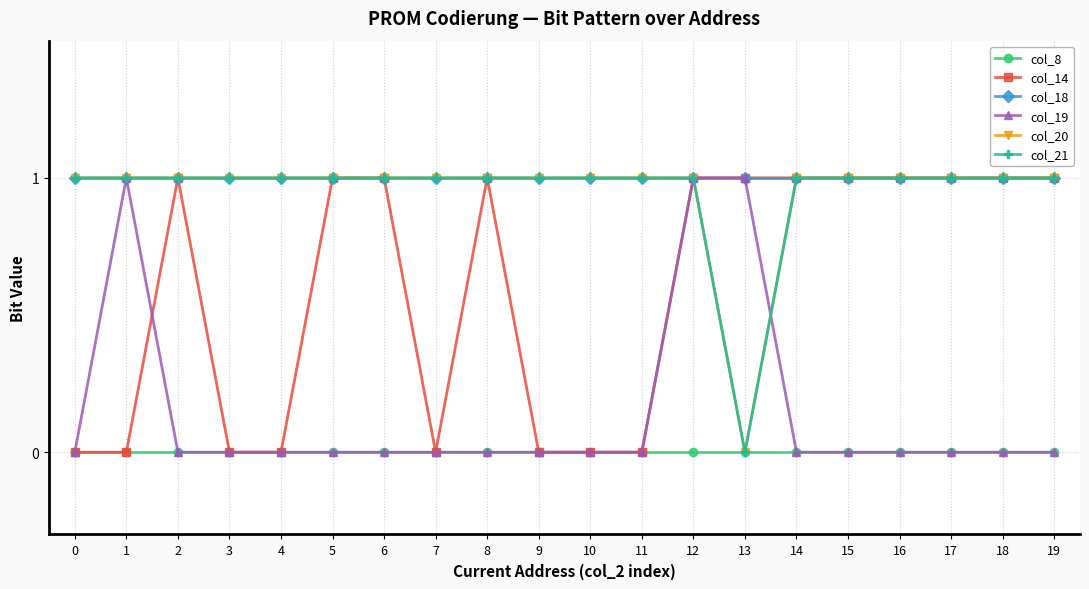

Reading right to left, transcribe all the data shown in this chart.

col_8: 0	0	0	0	0	0	0	0	0	0	0	0	0	0	0	0	0	0	0	0
col_14: 1	1	1	1	1	1	1	1	0	0	0	1	0	1	1	0	0	1	0	0
col_18: 1	1	1	1	1	1	1	1	1	1	1	1	1	1	1	1	1	1	1	1
col_19: 0	0	0	0	0	0	1	1	0	0	0	0	0	0	0	0	0	0	1	0
col_20: 1	1	1	1	1	1	0	1	1	1	1	1	1	1	1	1	1	1	1	1
col_21: 1	1	1	1	1	1	0	1	1	1	1	1	1	1	1	1	1	1	1	1